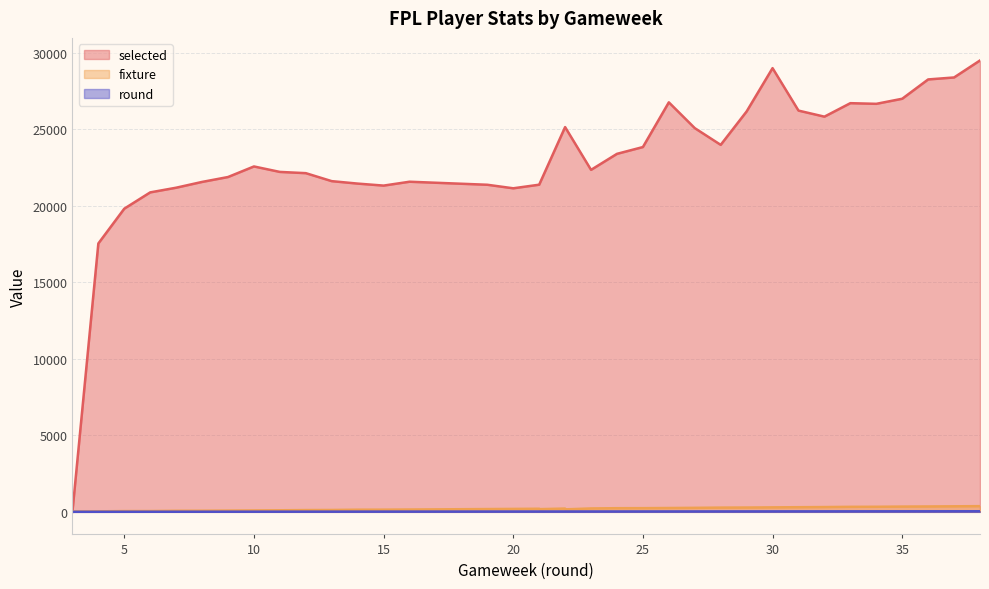

Between 21 and 24, which series saw the biggest shift?

selected